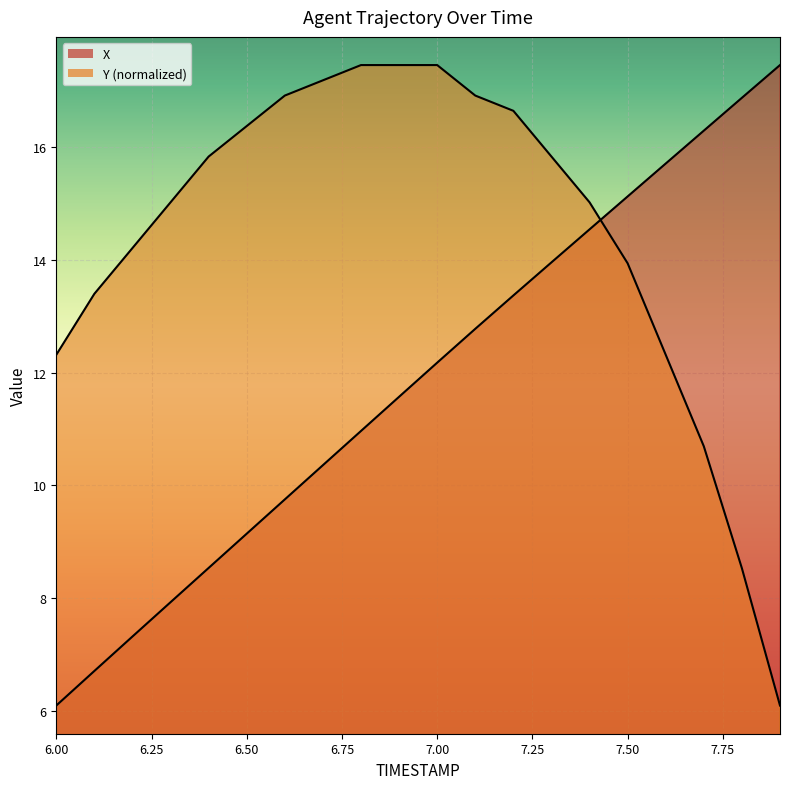

What is the label of the 19th point from the right?

6.1